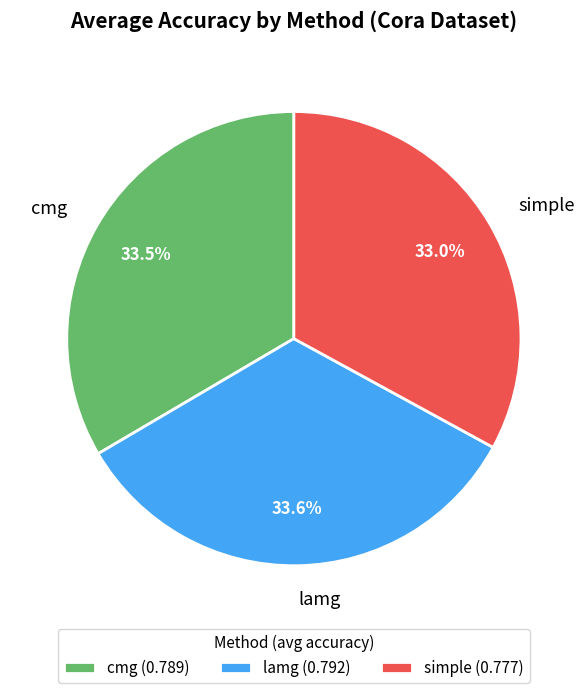

What is the total percentage of simple and cmg?

66.4%